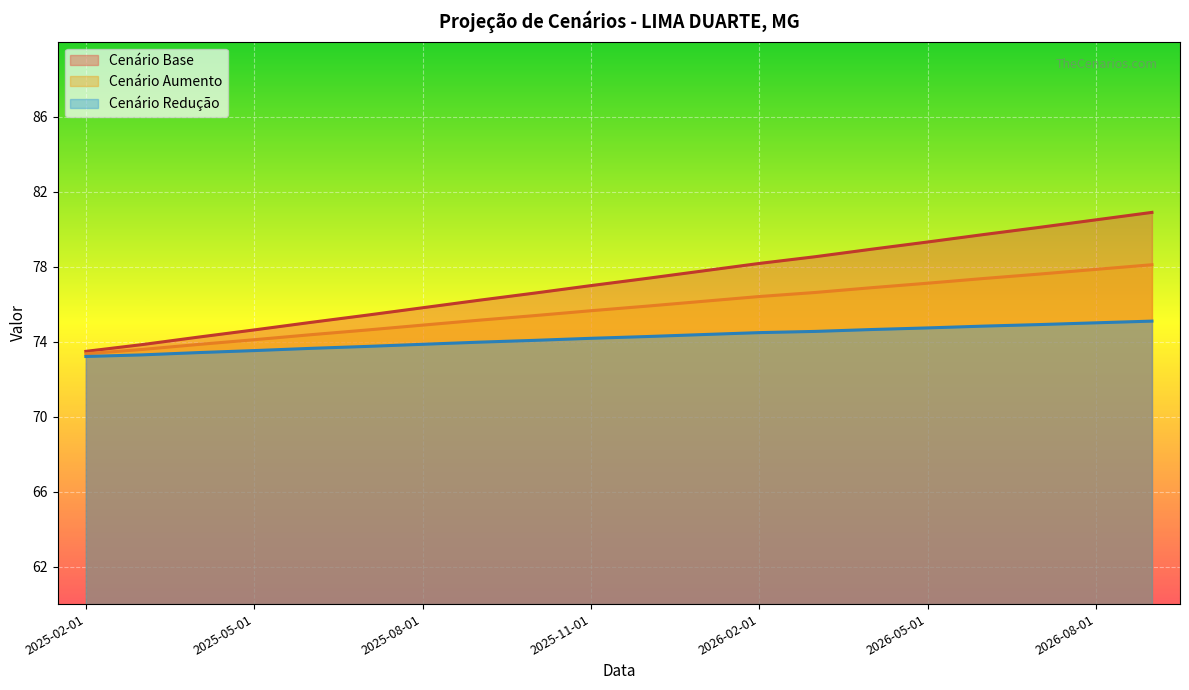

What is the difference between the maximum and second lowest values in the Cenário Aumento series?

4.5